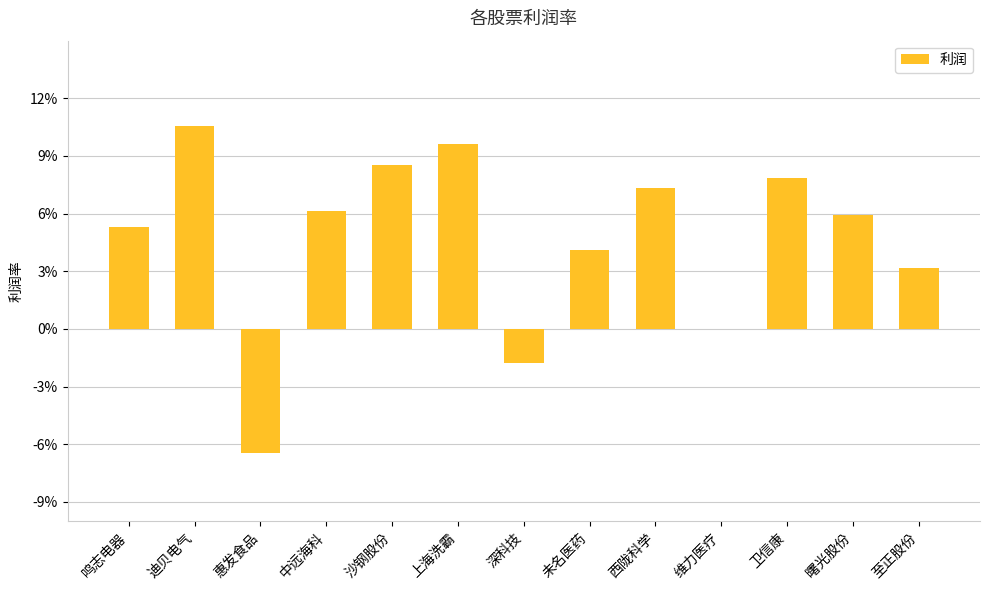

What is the sum of all values?

0.6